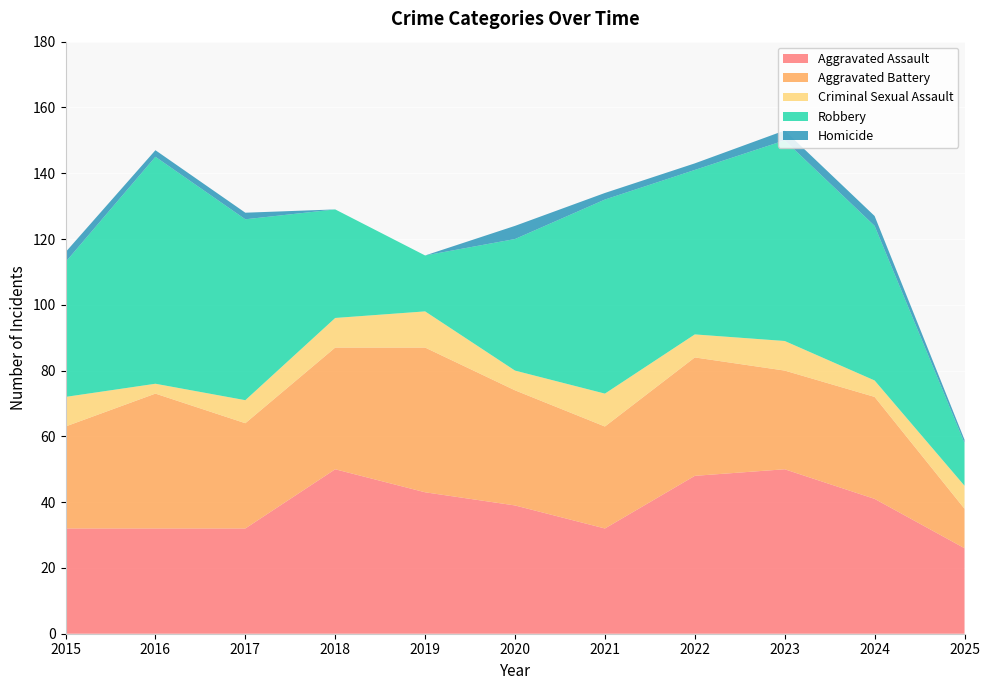

Reading left to right, transcribe all the data shown in this chart.

Aggravated Assault: 2015=32	2016=32	2017=32	2018=50	2019=43	2020=39	2021=32	2022=48	2023=50	2024=41	2025=26
Aggravated Battery: 2015=31	2016=41	2017=32	2018=37	2019=44	2020=35	2021=31	2022=36	2023=30	2024=31	2025=12
Criminal Sexual Assault: 2015=9	2016=3	2017=7	2018=9	2019=11	2020=6	2021=10	2022=7	2023=9	2024=5	2025=7
Robbery: 2015=41	2016=69	2017=55	2018=33	2019=17	2020=40	2021=59	2022=50	2023=61	2024=47	2025=13
Homicide: 2015=3	2016=2	2017=2	2018=0	2019=0	2020=4	2021=2	2022=2	2023=3	2024=3	2025=1